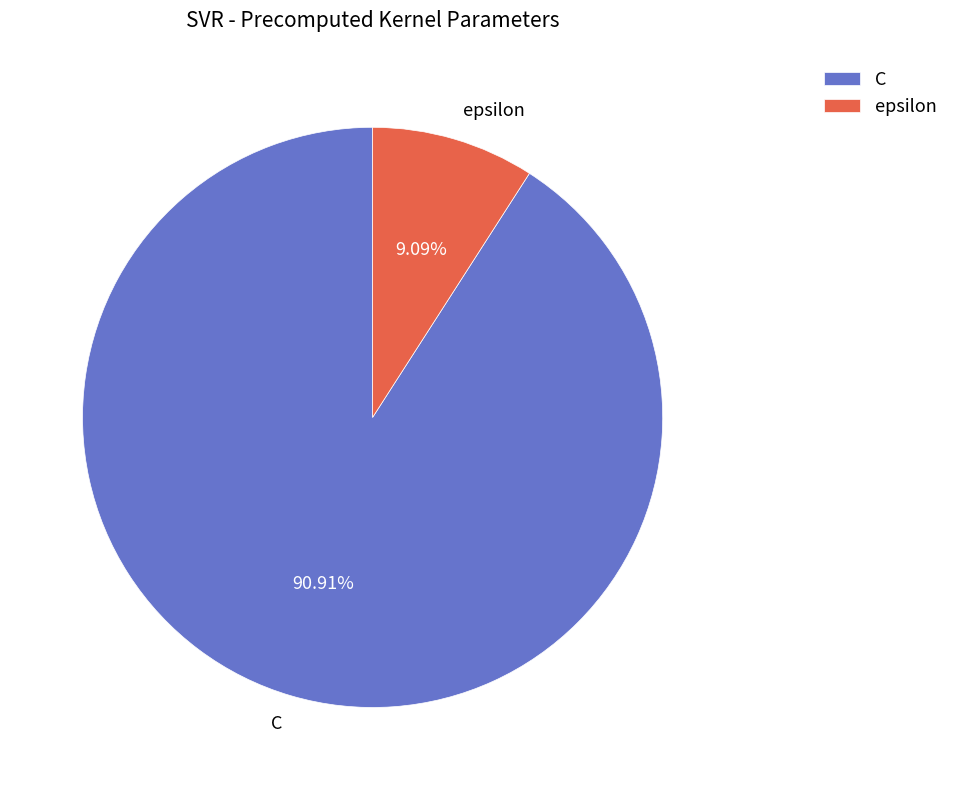

Which slice is the largest?

C